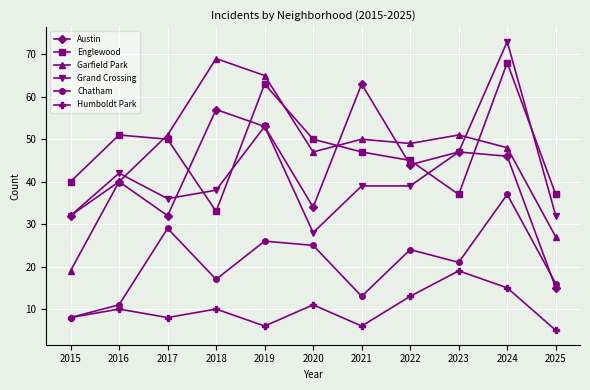

What is the spread (max minus min) of values at 2021?

57